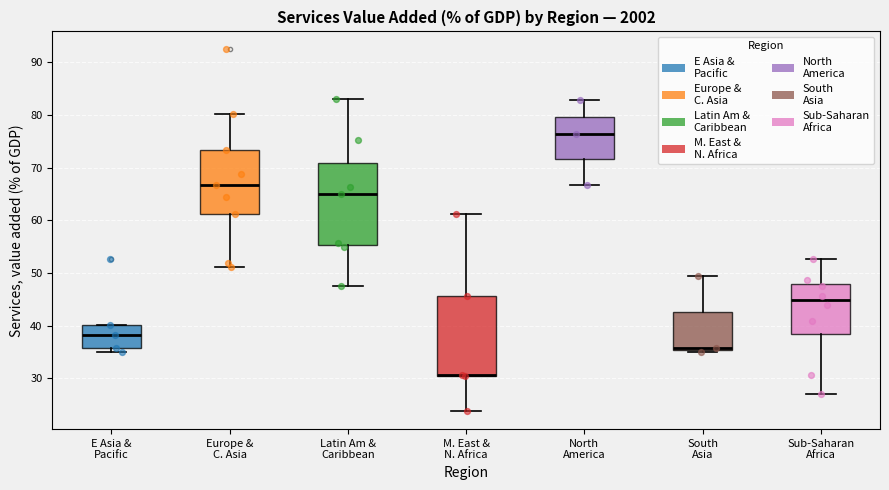

Where does the upper whisker of the box for Latin Am & Caribbean end on the y-axis? The values are not printed on the chart, so give them approximately, as read against the axis.

83